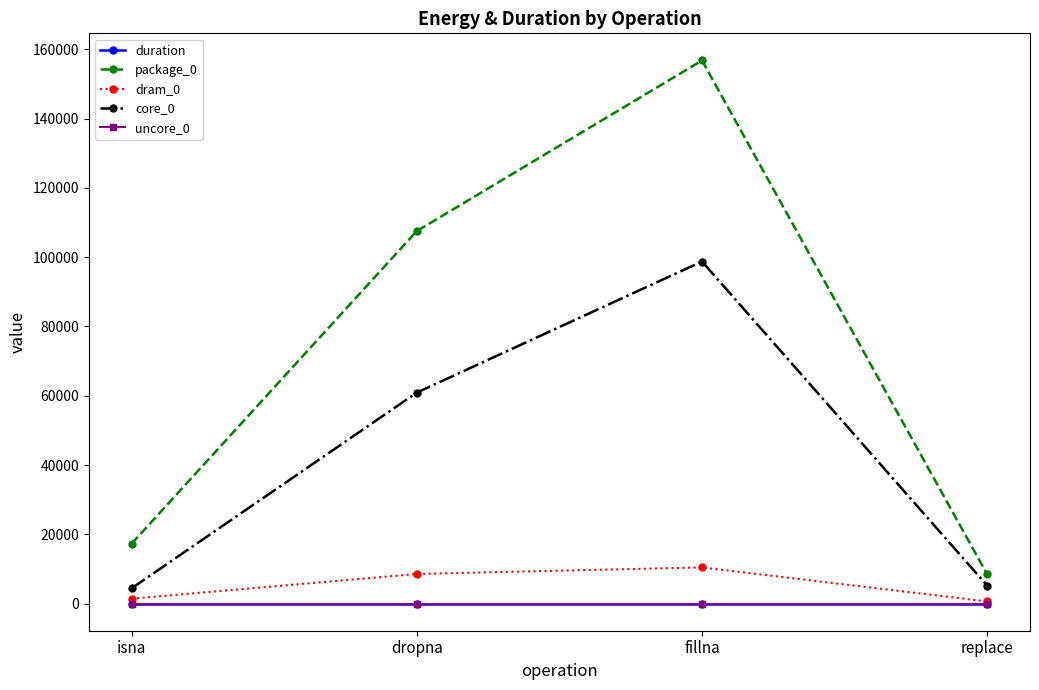

What is the value of the package_0 point at the 1st from the left?

17272.0